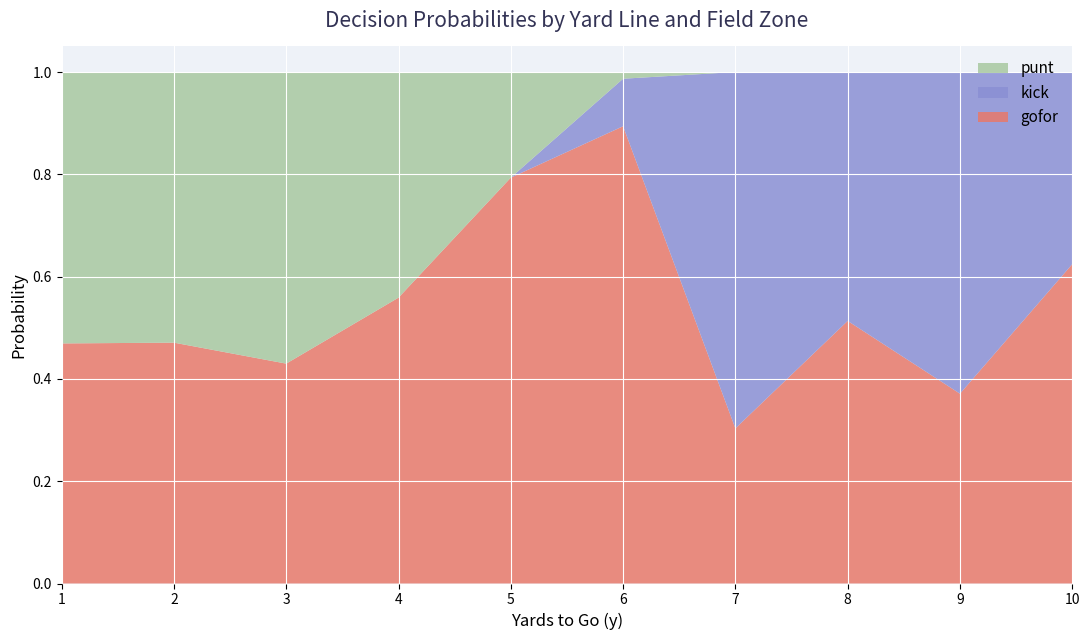

What is the total value across all series at 4?

1.0